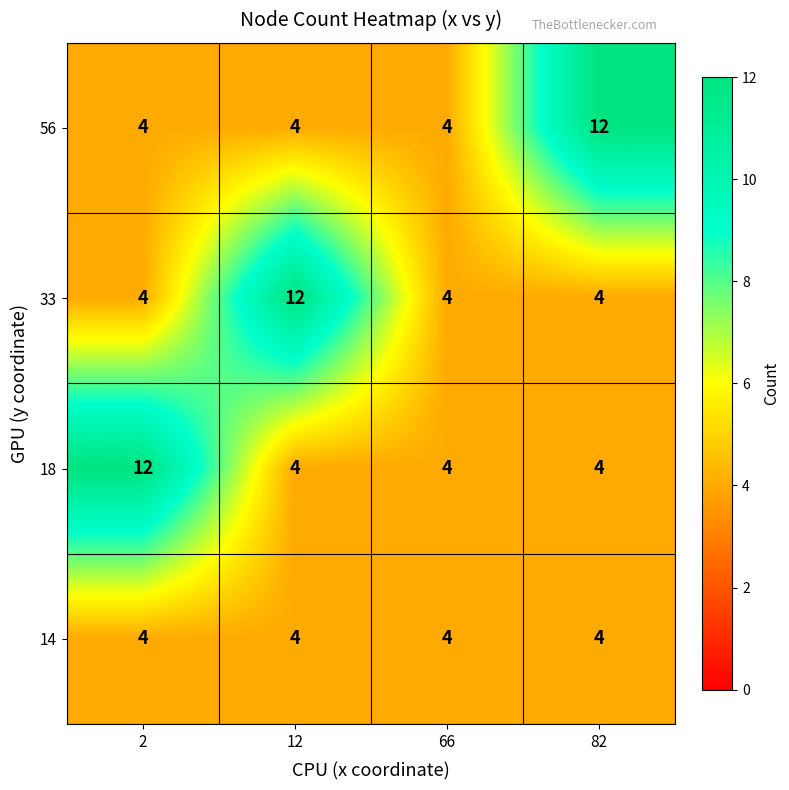

What is the difference between the maximum and minimum values in the 33 series?

8